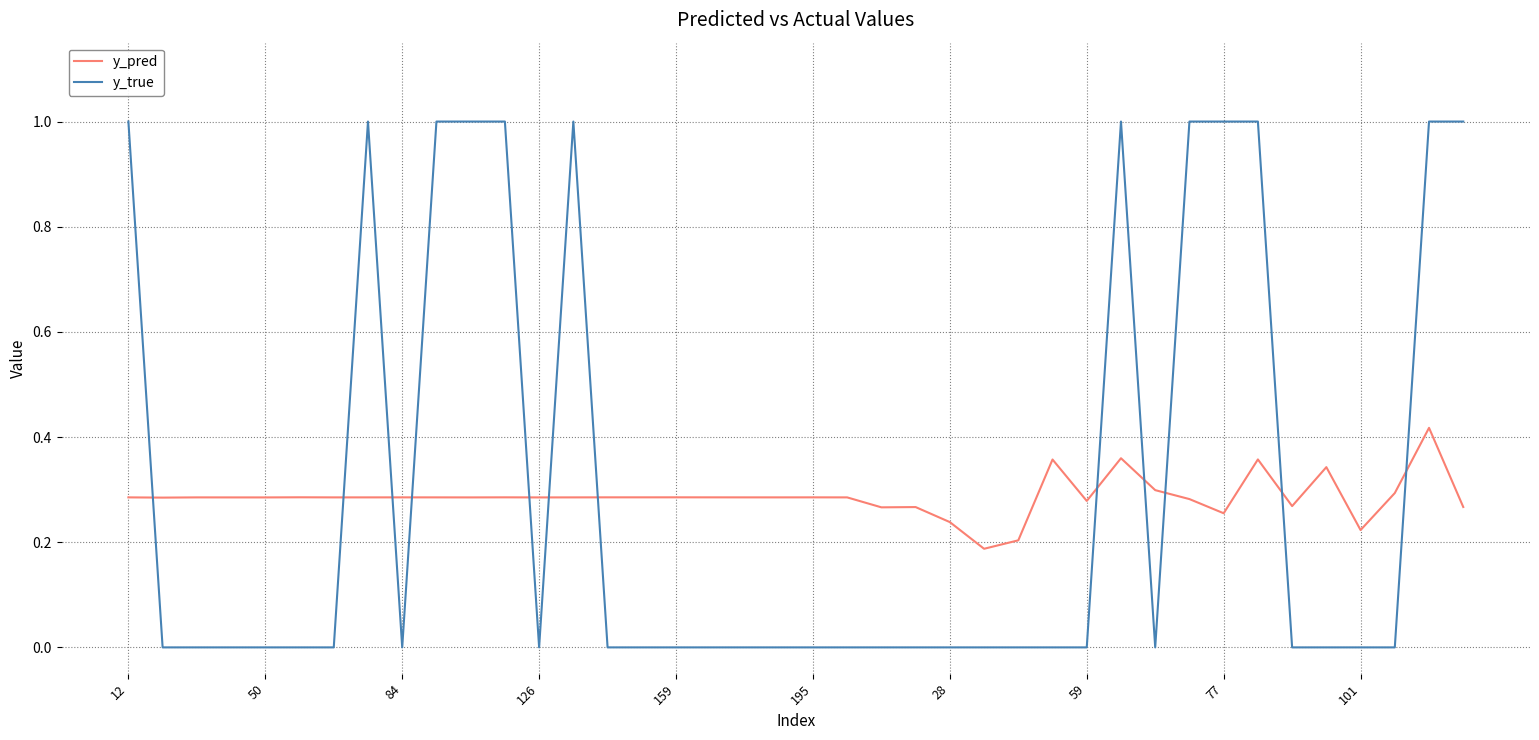

What is the maximum value for y_true?

1.0